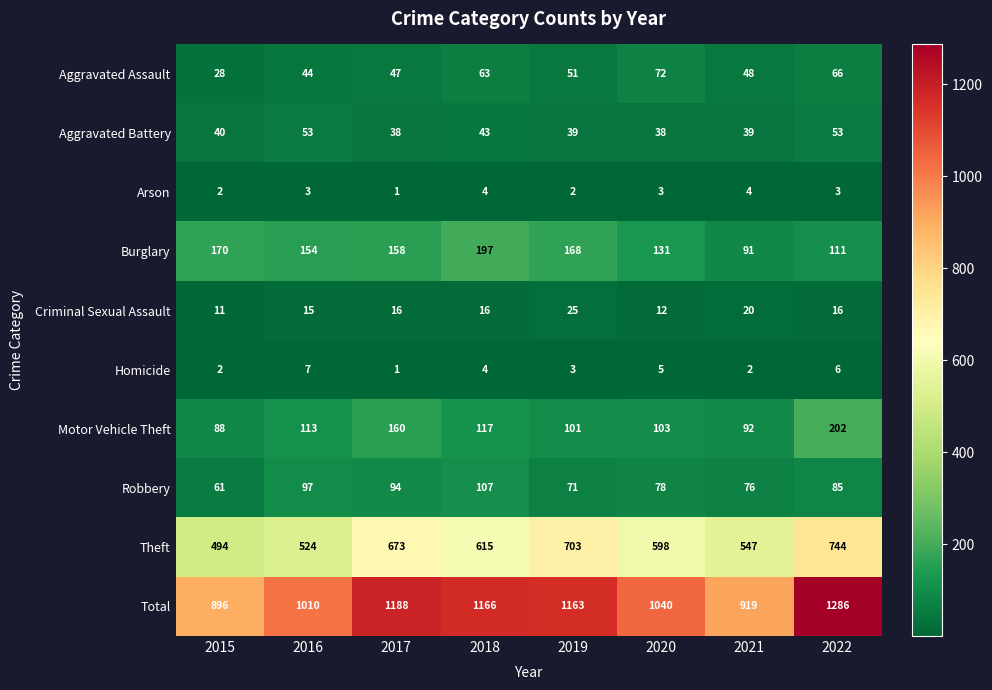

What is the sum of all Burglary values?

1180